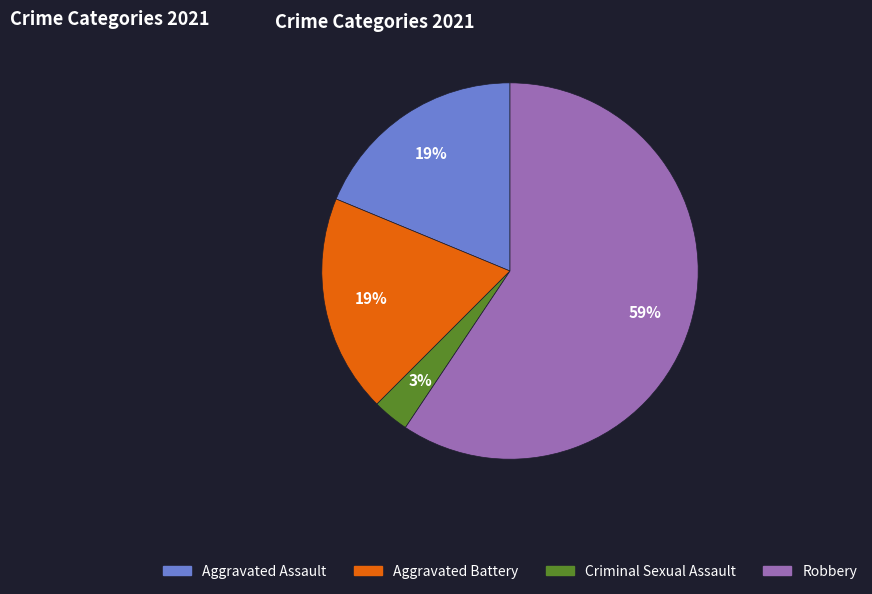

To the nearest percent, what is the combined percentage of Criminal Sexual Assault and Aggravated Battery?

22%